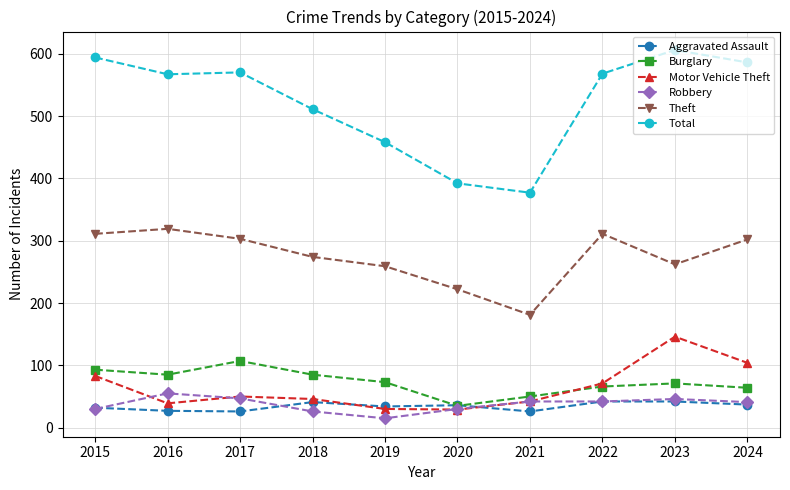

Between 2017 and 2023, which series saw the biggest shift?

Motor Vehicle Theft